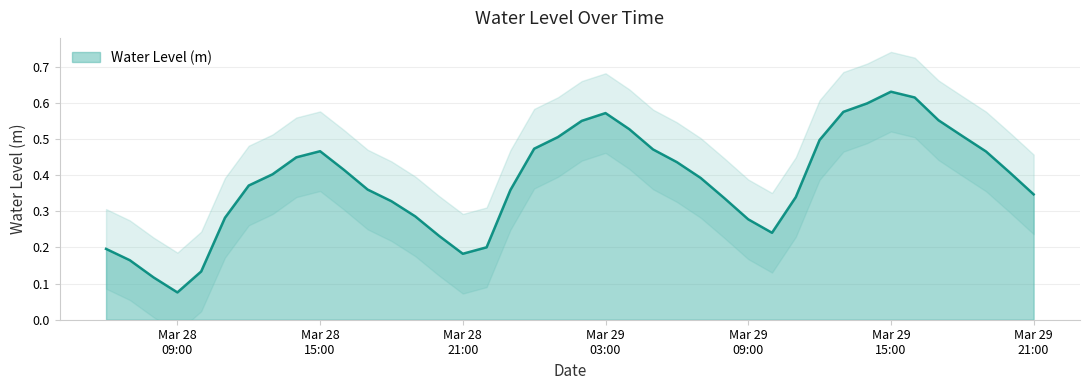

Reading right to left, what are all the values shown in this chart?

0.3	0.4	0.5	0.5	0.6	0.6	0.6	0.6	0.6	0.5	0.3	0.2	0.3	0.3	0.4	0.4	0.5	0.5	0.6	0.5	0.5	0.5	0.4	0.2	0.2	0.2	0.3	0.3	0.4	0.4	0.5	0.4	0.4	0.4	0.3	0.1	0.1	0.1	0.2	0.2